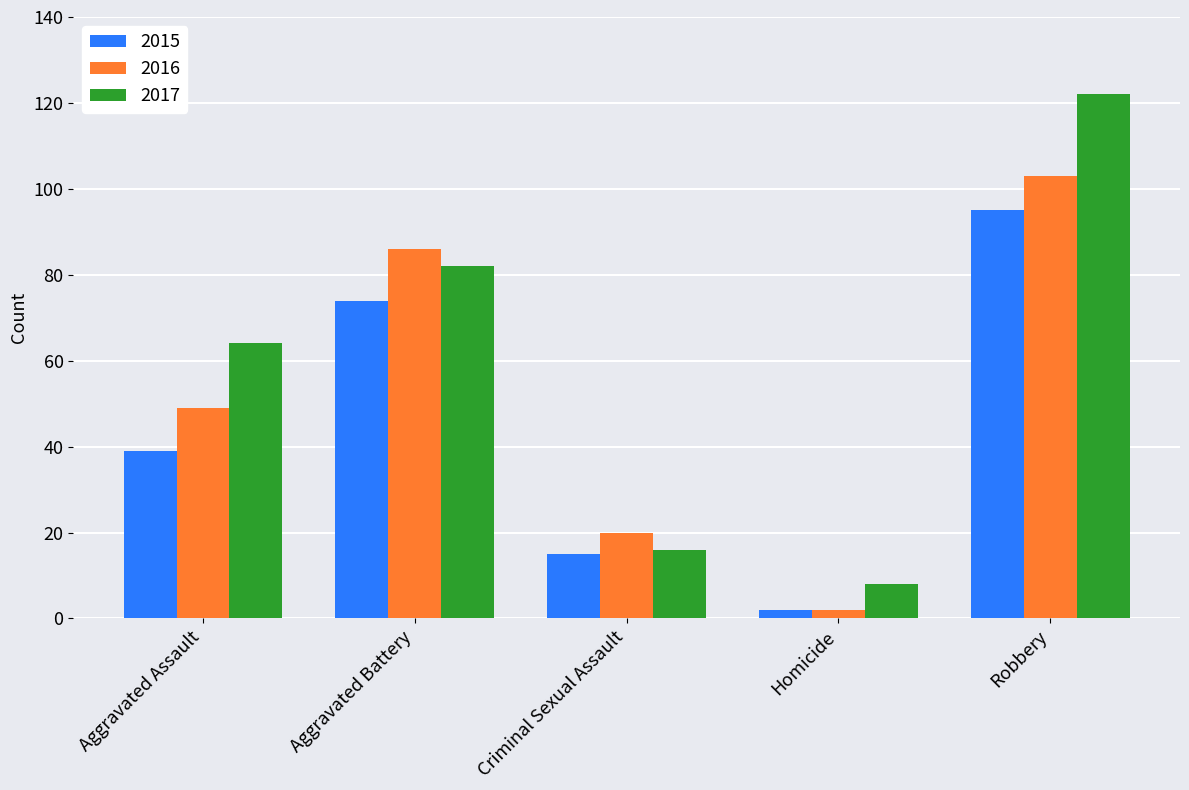

Which label corresponds to the smallest value in the chart?

Homicide